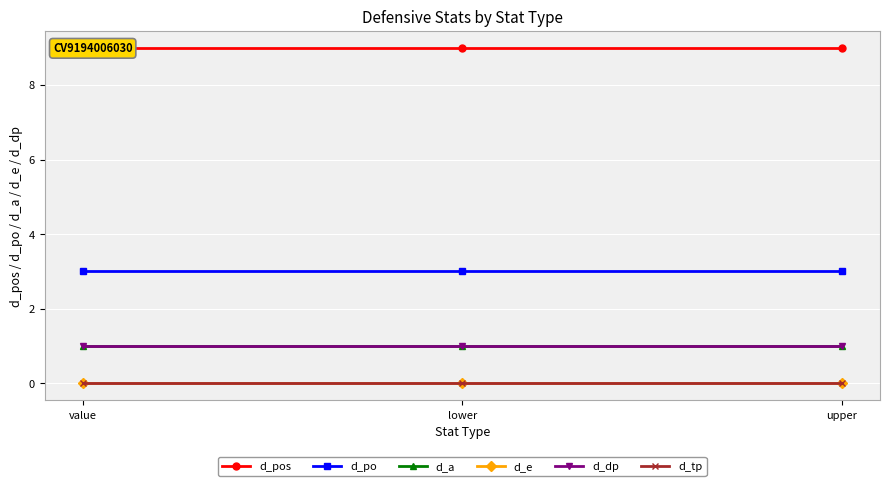

What is the label of the 2nd point from the right?

lower